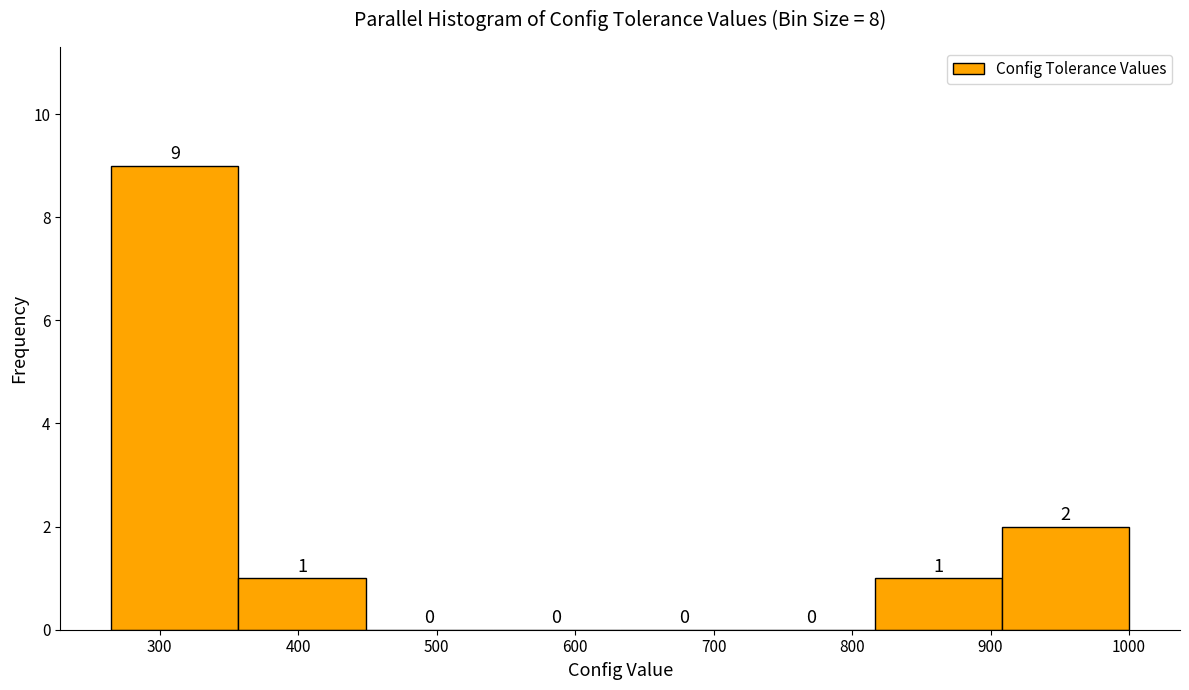

Reading left to right, transcribe this chart: for each bar, give the range it covers on the x-axis and its height. The bar edges are not printed on the chart, so give them approximately, as read against the axis.

270 to 360: 9
360 to 450: 1
450 to 540: 0
540 to 630: 0
630 to 720: 0
720 to 820: 0
820 to 910: 1
910 to 1000: 2